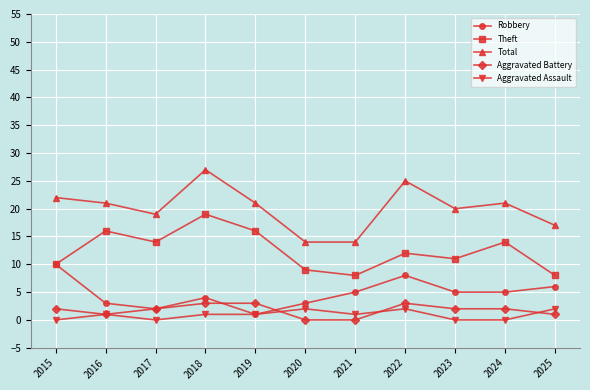

The value of Total at 2025 is 9. True or false?

False